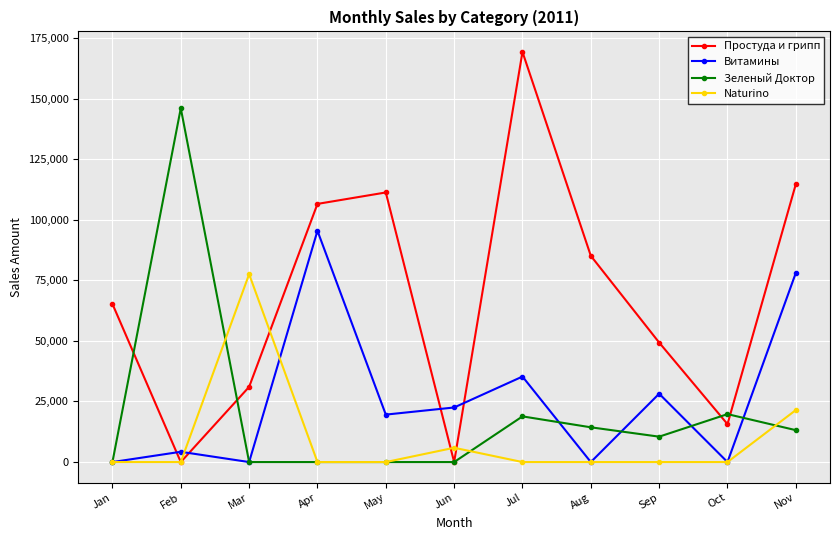

True or false: Простуда и грипп has a value of 270522.4 at Jul.

False